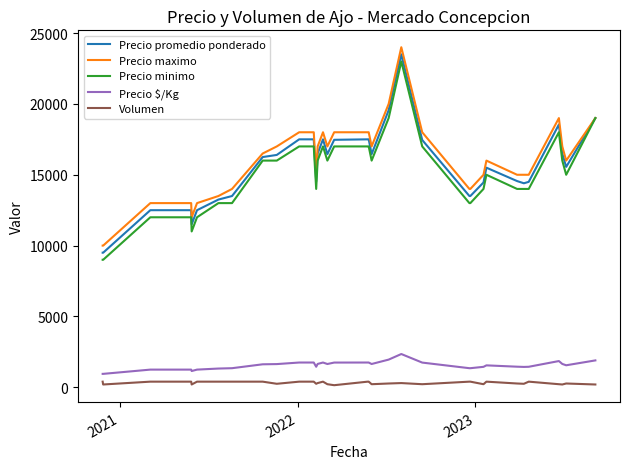

True or false: Precio promedio ponderado and Precio $/Kg cross at least once.

False